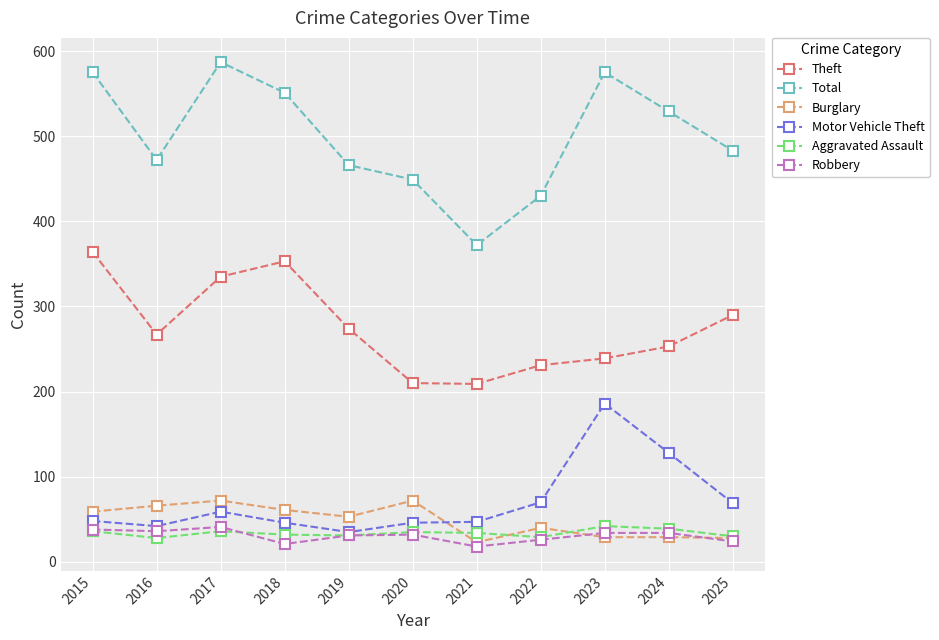

How many lines are shown in the chart?

6